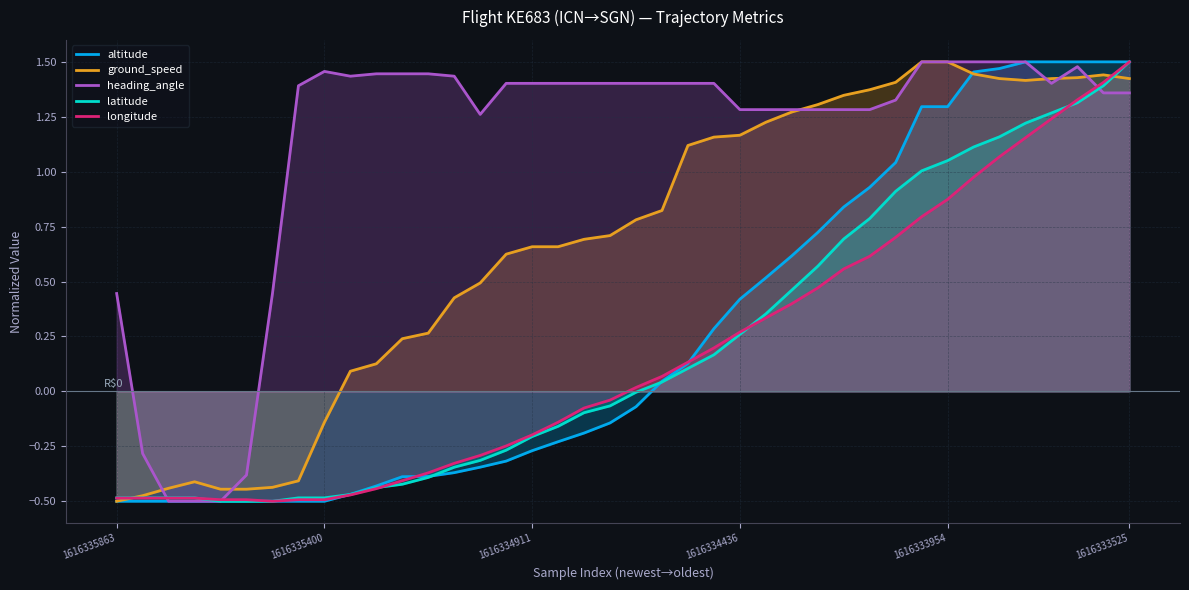

What is the label of the 22nd point from the right?

18